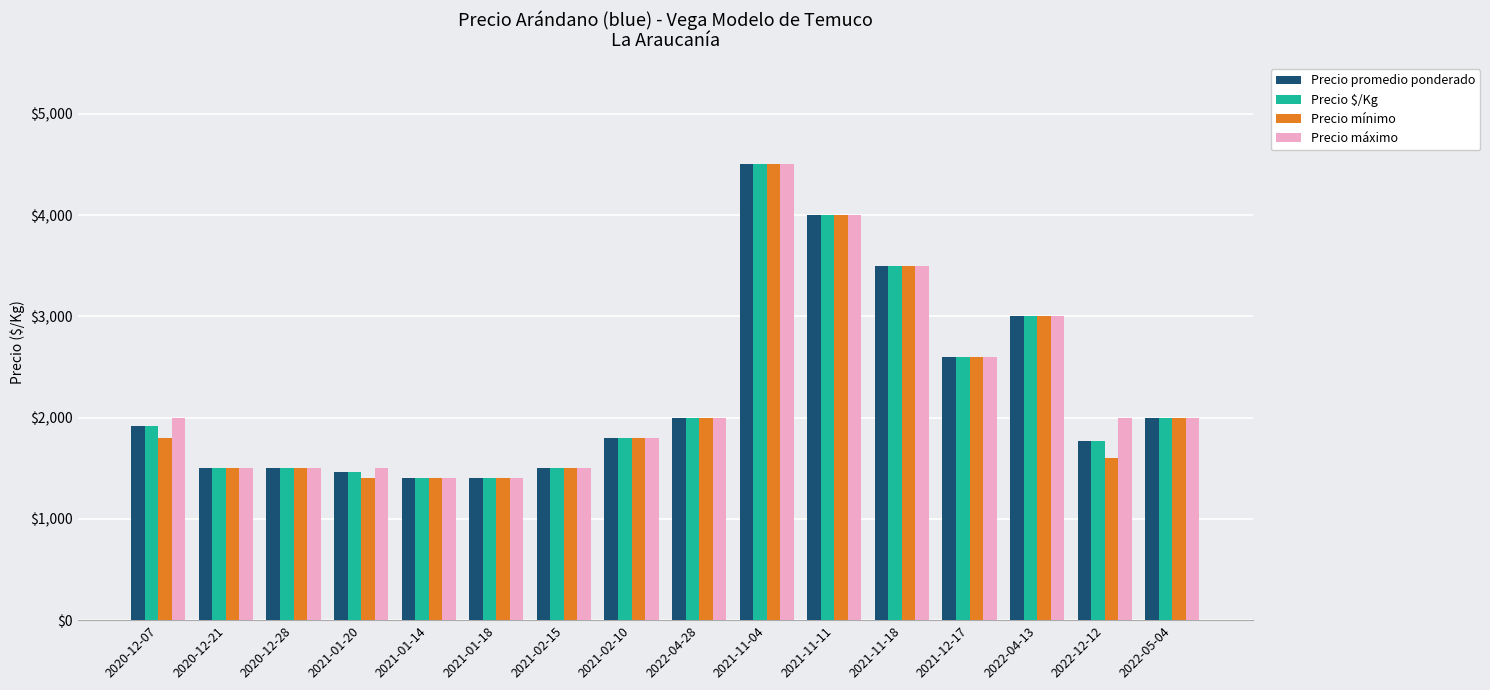

What is the sum of all Precio $/Kg values?

35845